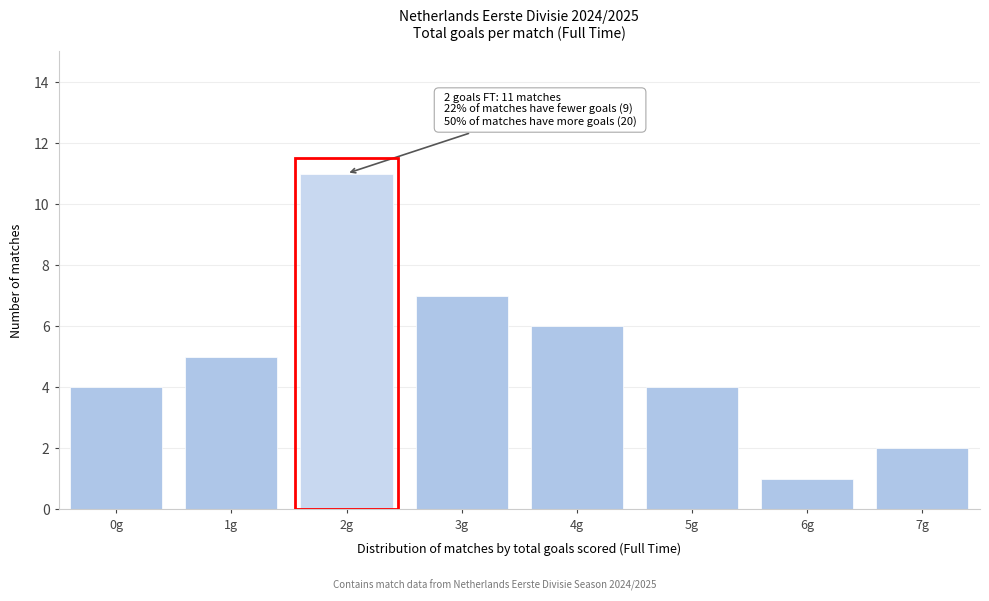

Reading left to right, list all the values displayed in this chart.

0g=4	1g=5	2g=11	3g=7	4g=6	5g=4	6g=1	7g=2